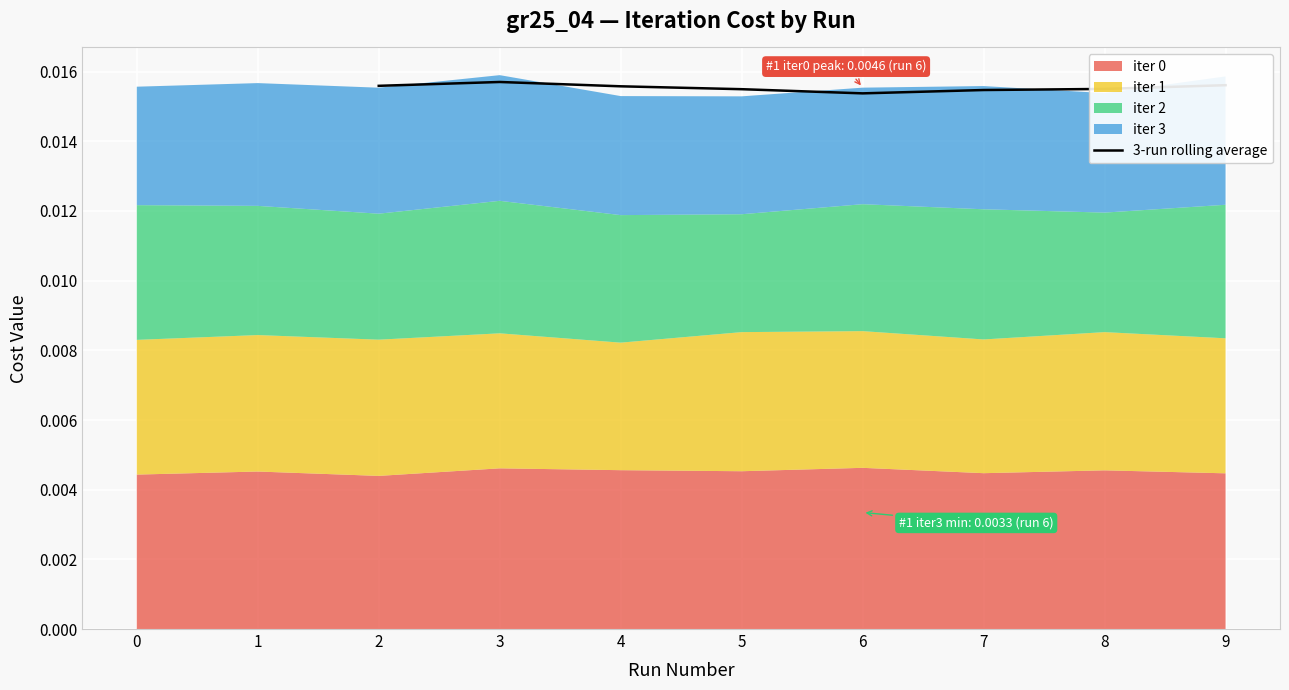

What is the sum of all values?

0.1